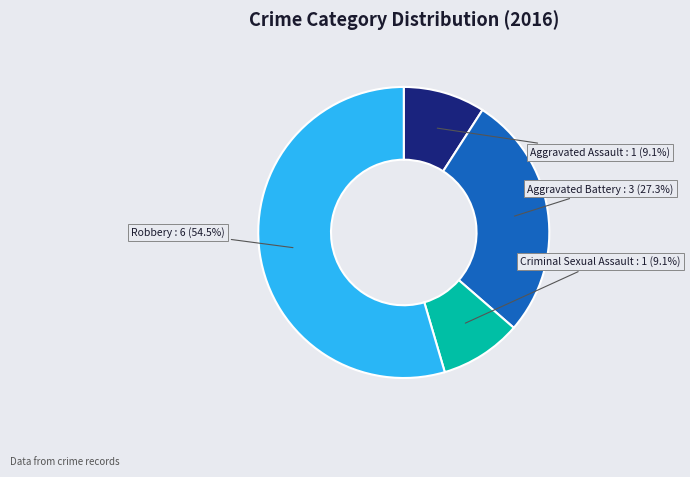

Which category has the biggest portion of the pie?

Robbery